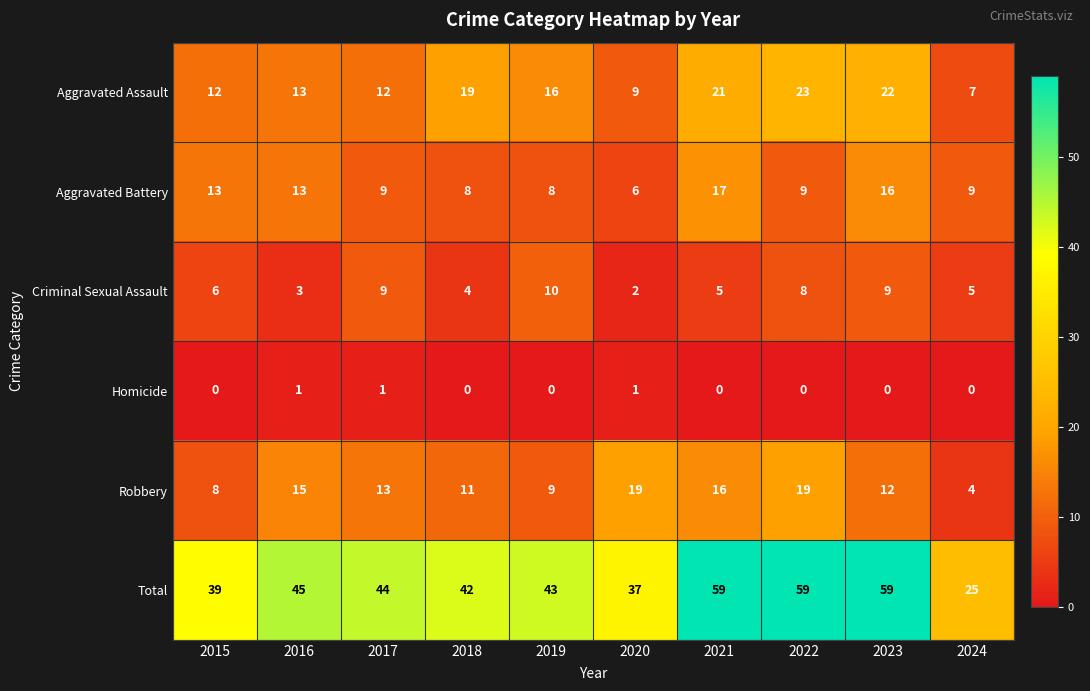

At how many categories does at least one series exceed 2?

10